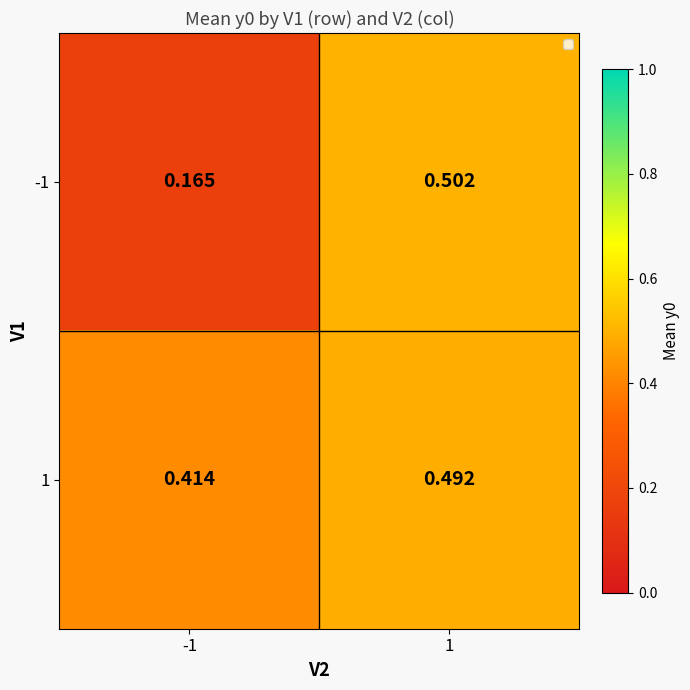

Is the value of 1 at 1 greater than the value of -1 at -1?

Yes